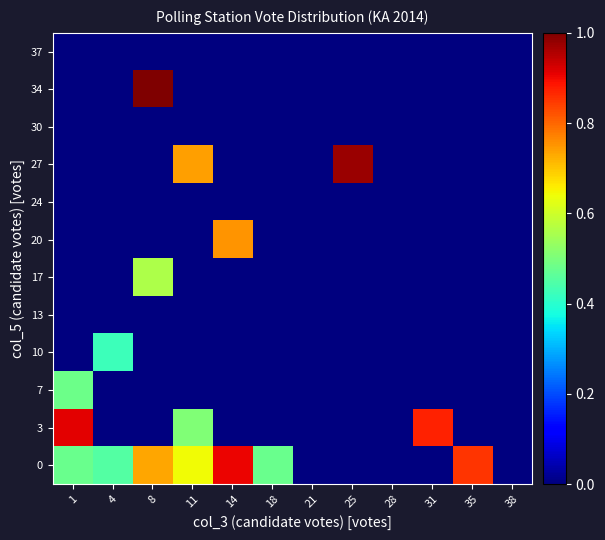

At 31, list the series in order from largest to smallest.

3, 0, 7, 10, 13, 17, 20, 24, 27, 30, 34, 37